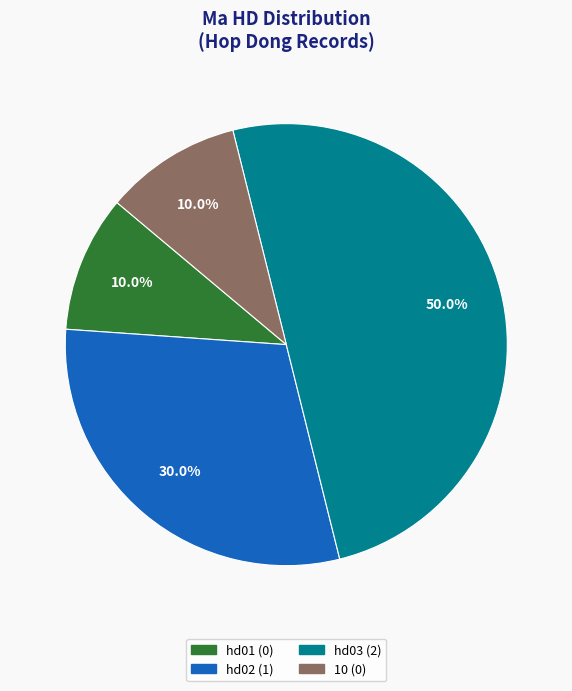

To the nearest percent, what is the difference between the largest and smallest slice percentages?

40%